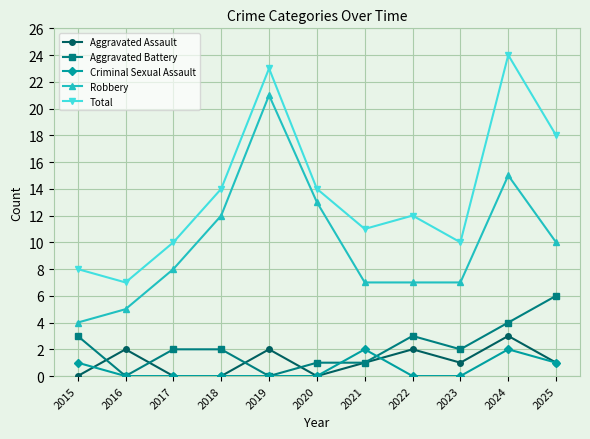

How many values in the Robbery series are below 8?

5